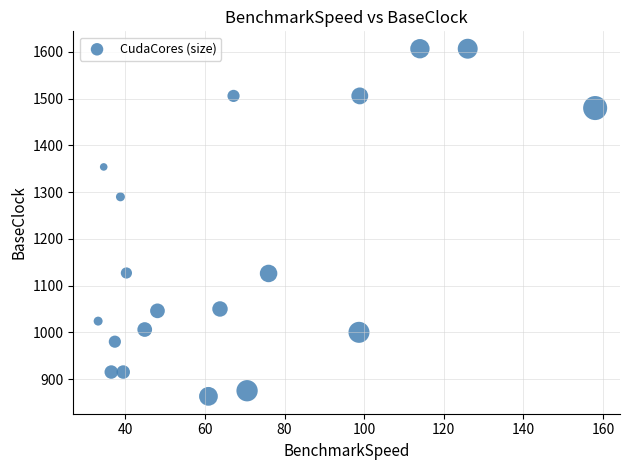

What Y value in the scatter plot is closest to 1235?

1290